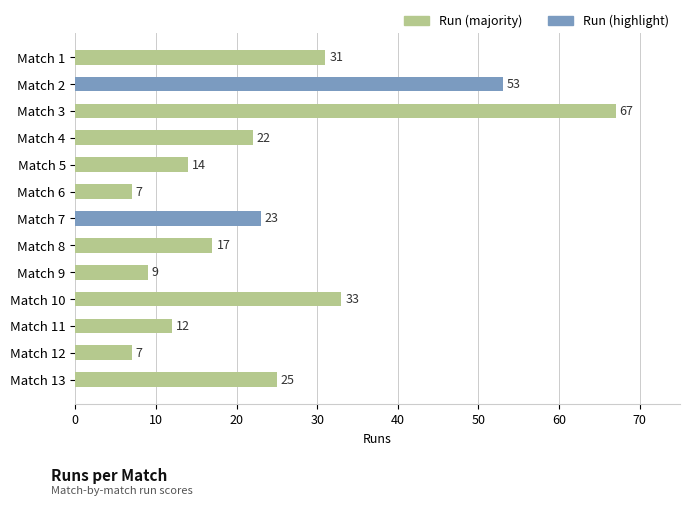

Is it true that the value at Match 3 is 67?

True